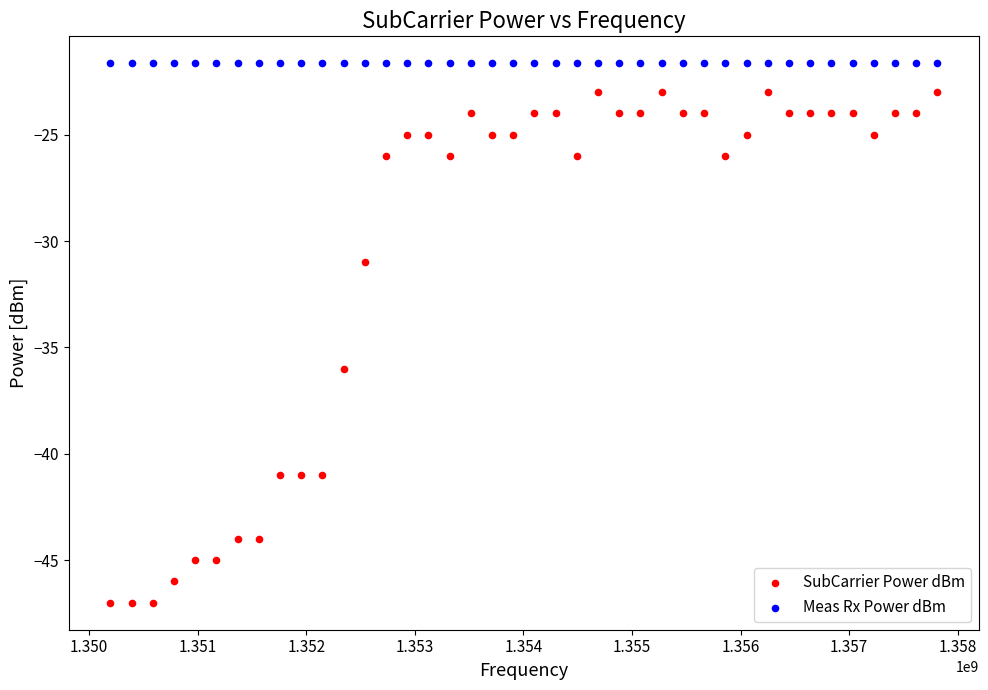

In the SubCarrier Power dBm series, what Y value is closest to -35?

-36.0